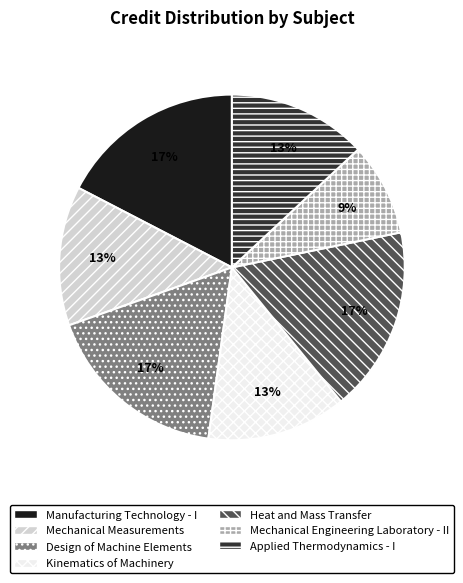

Combined, do Mechanical Measurements and Applied Thermodynamics - I account for over 50%?

No